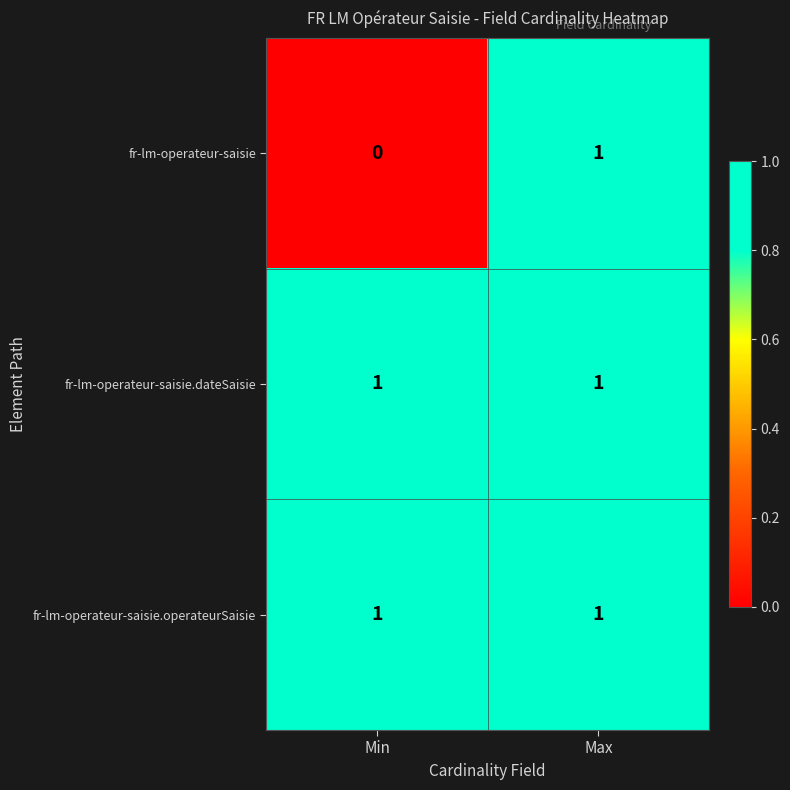

True or false: fr-lm-operateur-saisie.operateurSaisie has a value of 1 at Min.

True